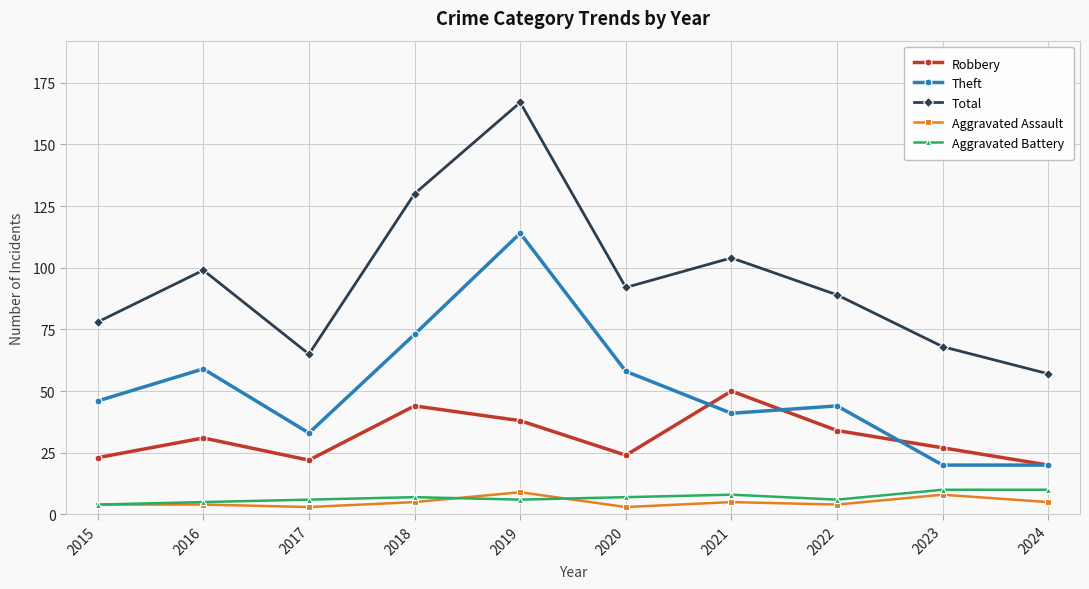

How many data points does each series have?

10